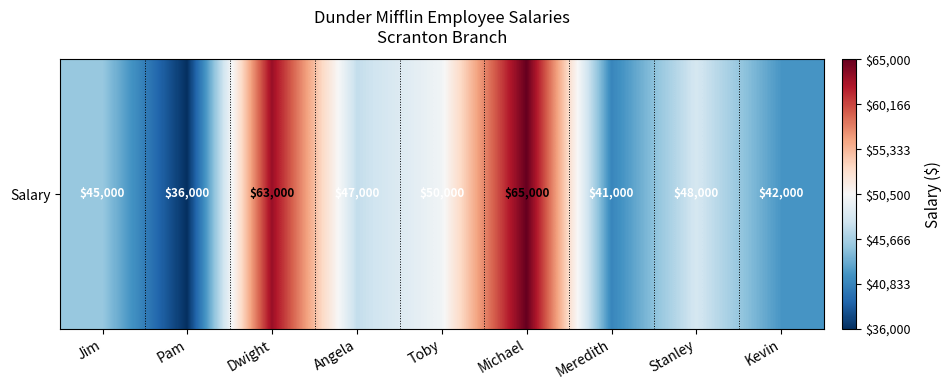

What is the difference between the maximum and minimum values?

29000